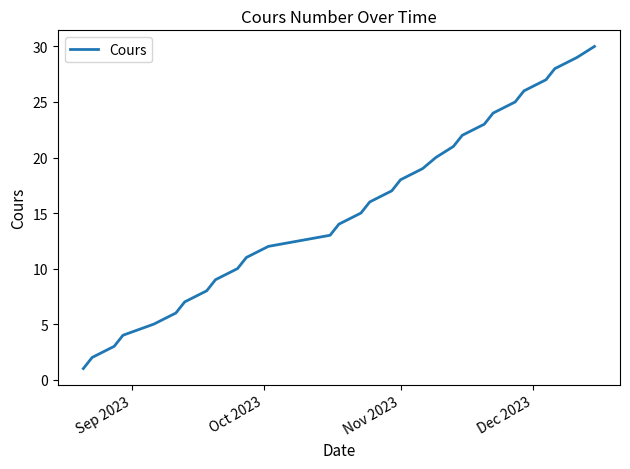

What is the greatest value displayed?

30